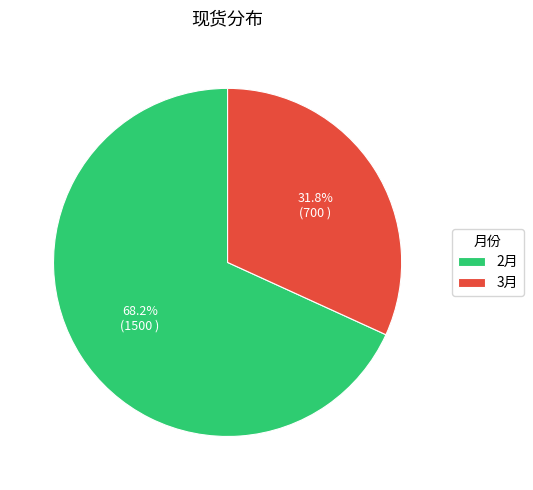

Is 3月 the majority of the pie?

No